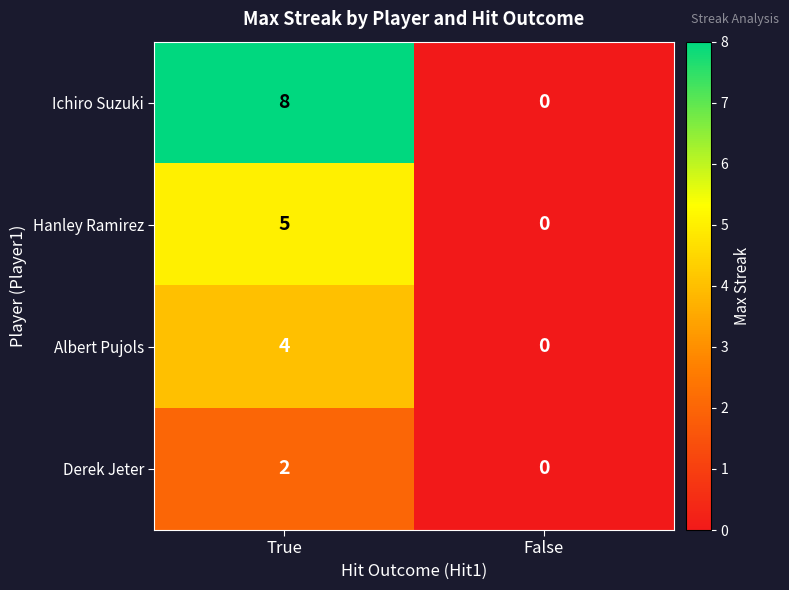

Between True and False, which series saw the biggest shift?

Ichiro Suzuki